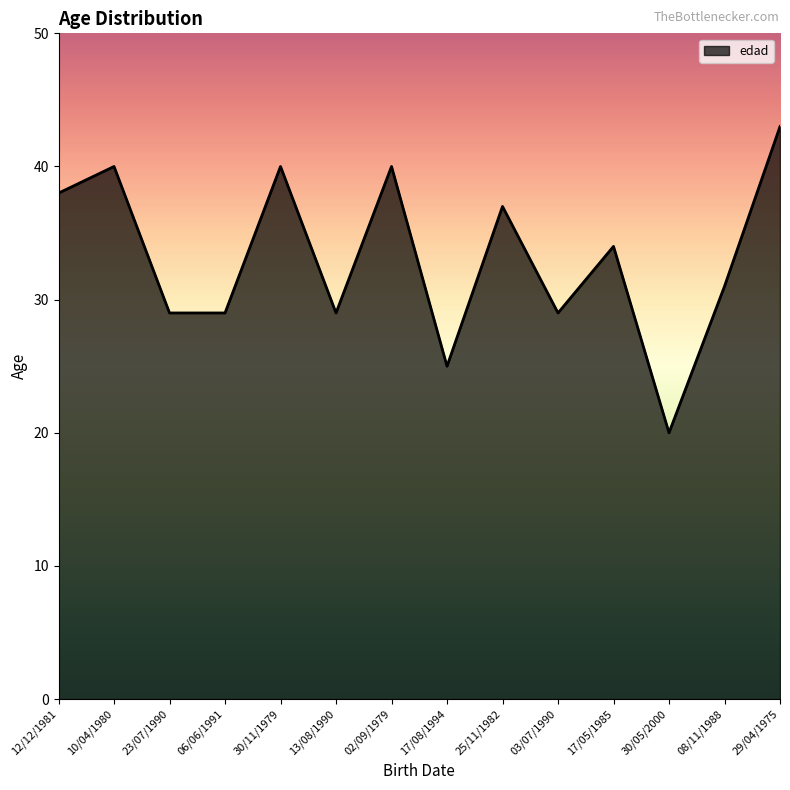

What position from the left is 06/06/1991?

4